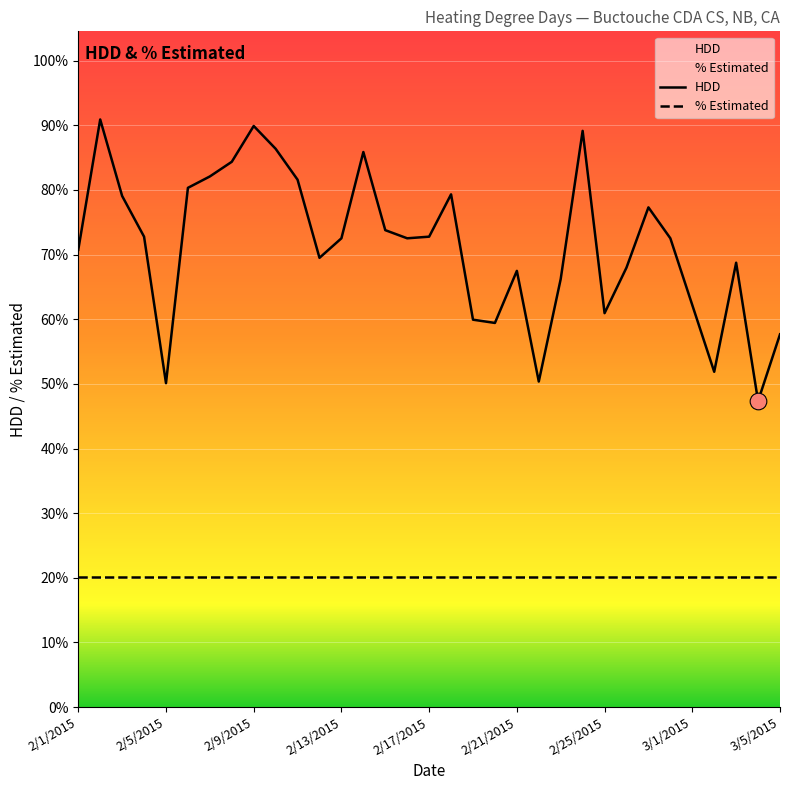

List the series in order of their peak value, lowest first.

% Estimated, HDD